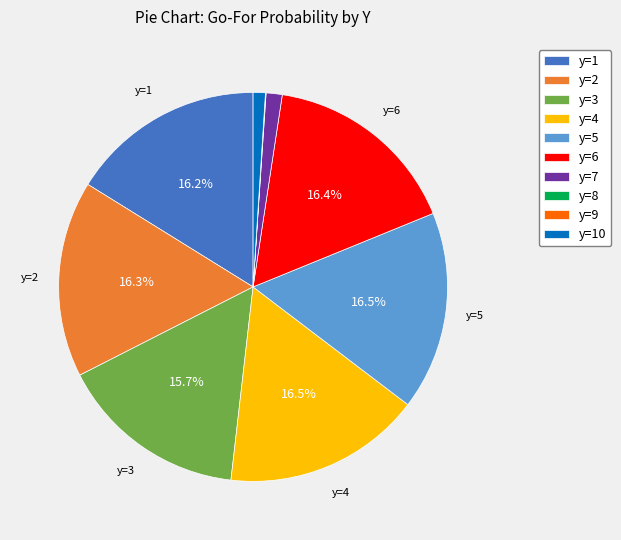

Is it true that y=7 is 11% of the pie?

False